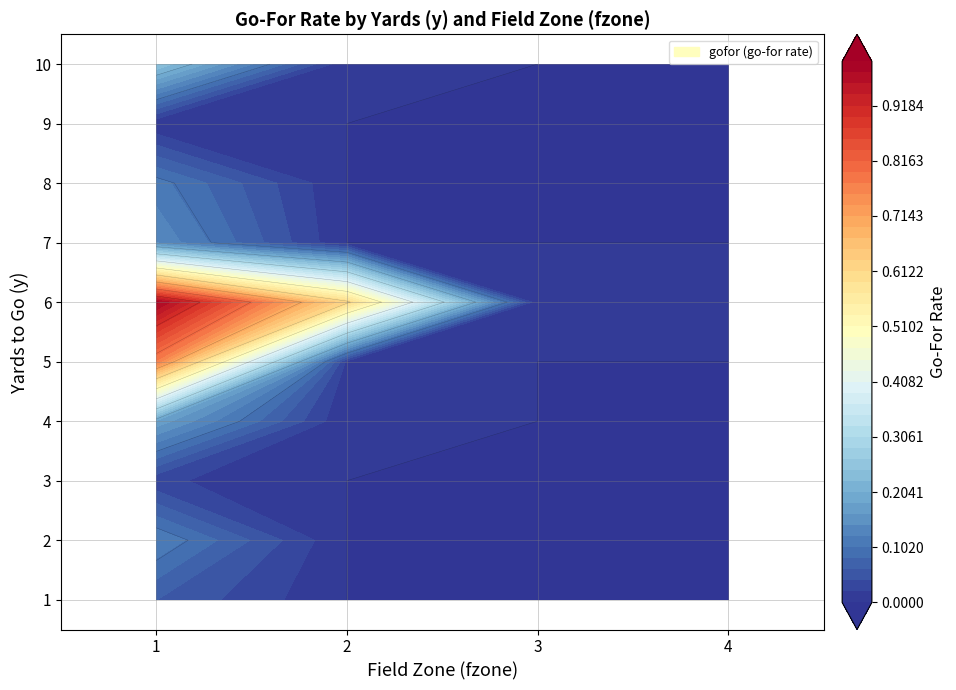

Reading left to right, transcribe all the data shown in this chart.

1: 0.1	0.0	0.0	0.0
2: 0.1	0.0	0.0	0.0
3: 0.0	0.0	0.0	0.0
4: 0.2	0.0	0.0	0.0
5: 0.8	0.0	0.0	0.0
6: 1.0	0.6	0.0	0.0
7: 0.1	0.0	0.0	0.0
8: 0.1	0.0	0.0	0.0
9: 0.0	0.0	0.0	0.0
10: 0.2	0.0	0.0	0.0